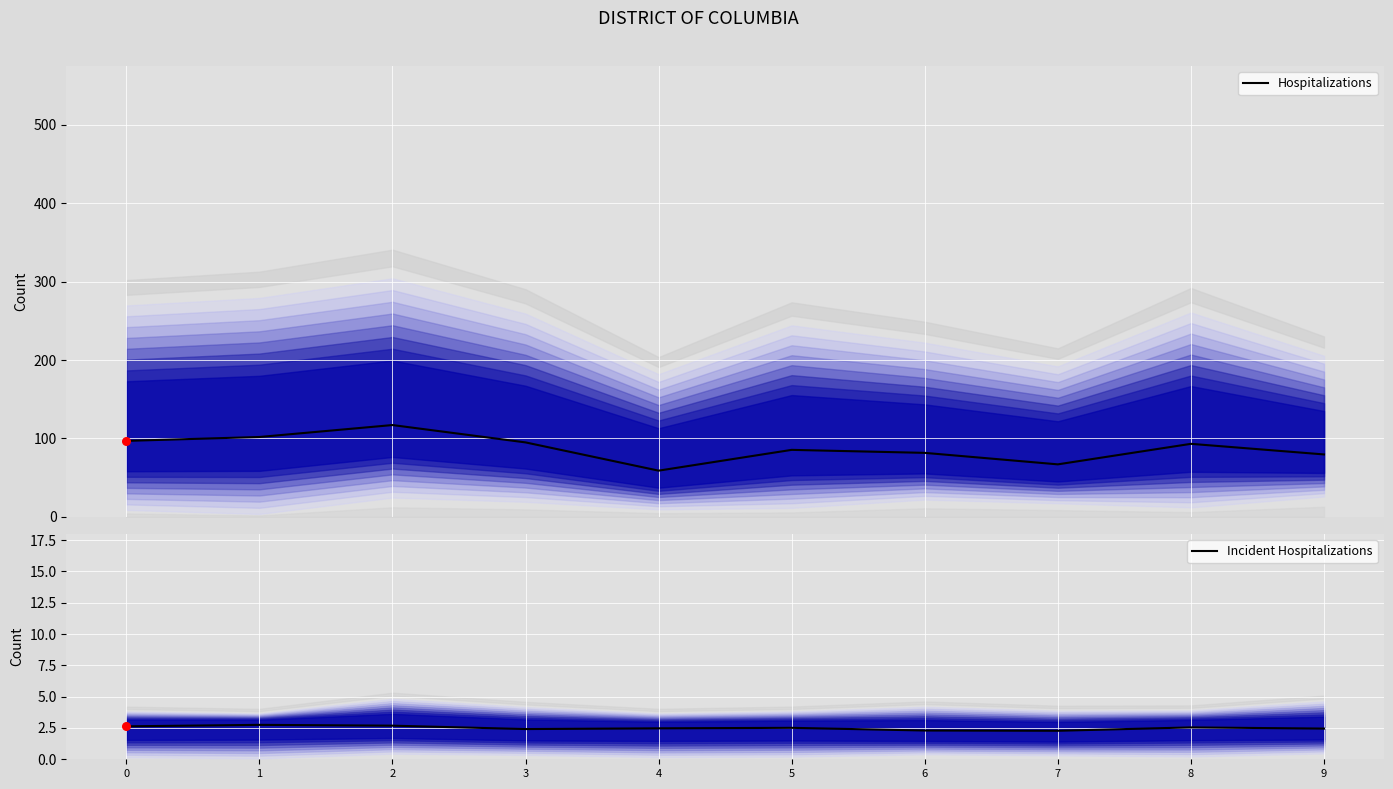

What are all the series names shown in the legend?

Hospitalizations, Incident Hospitalizations